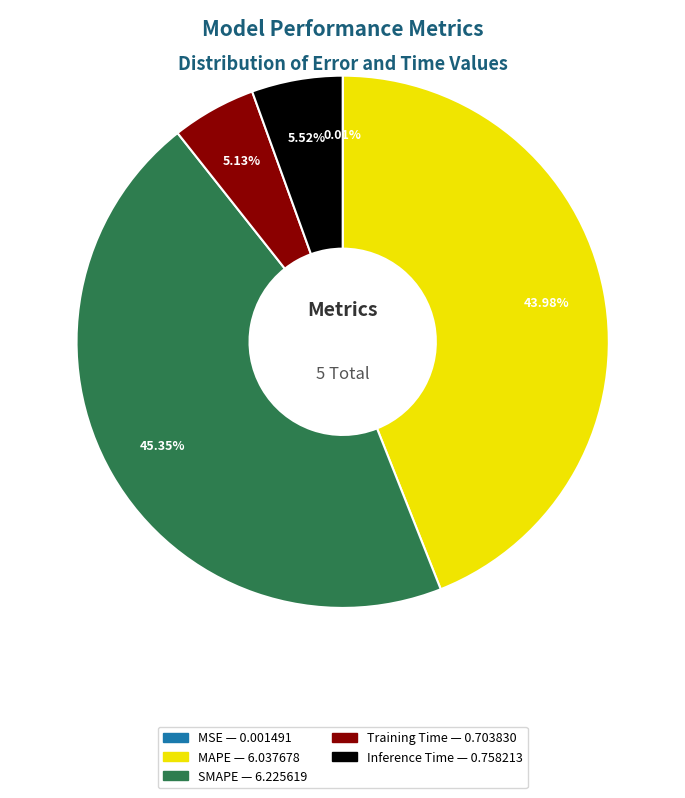

What is the largest slice in the pie chart?

SMAPE